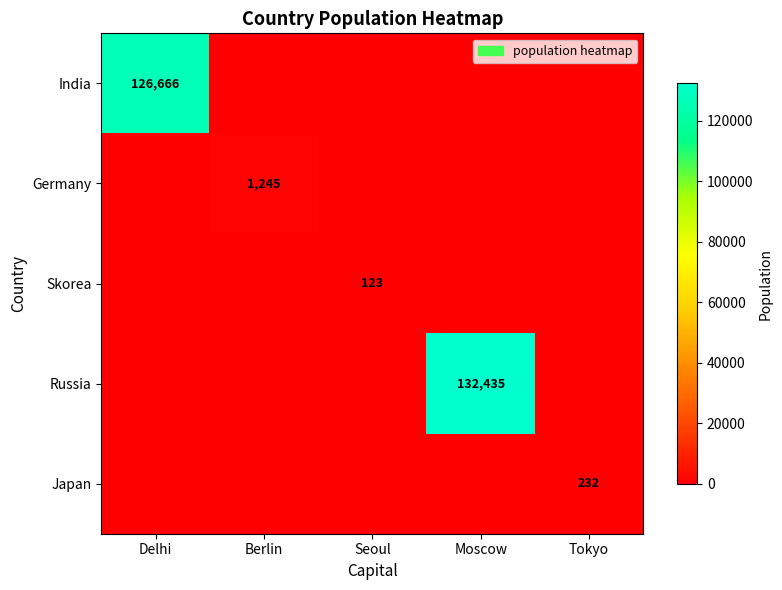

The value of Germany at Berlin is 670. True or false?

False